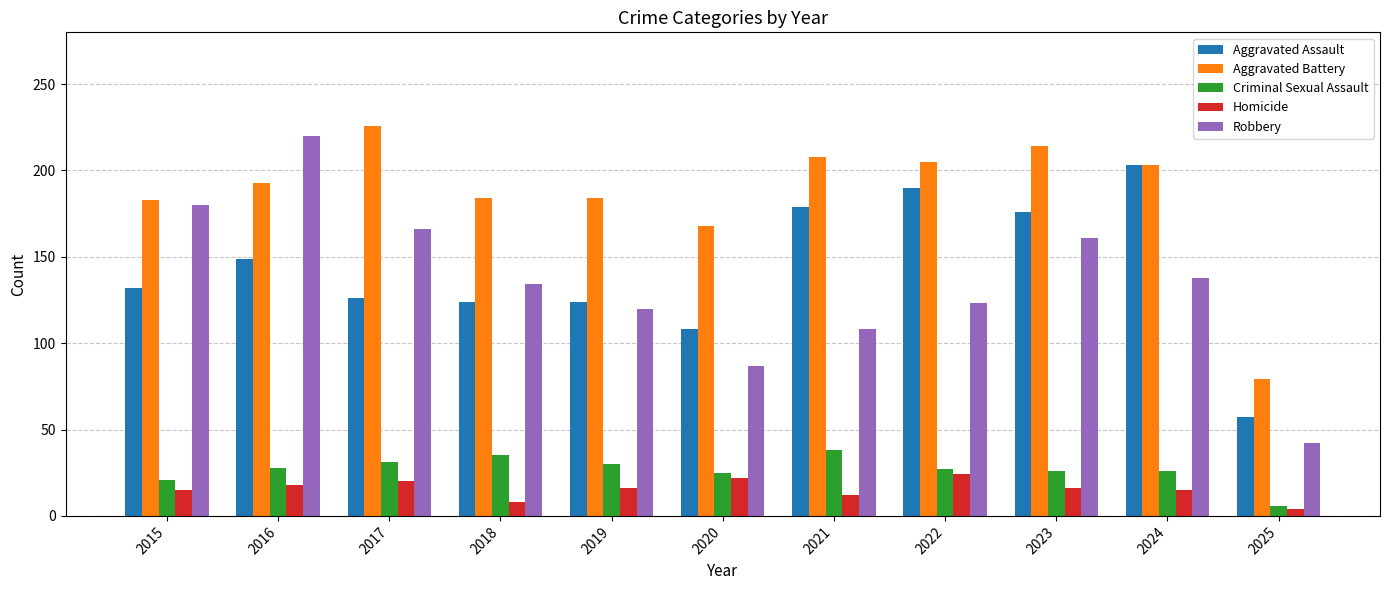

What is the value of the Aggravated Assault bar at the 3rd from the left?

126